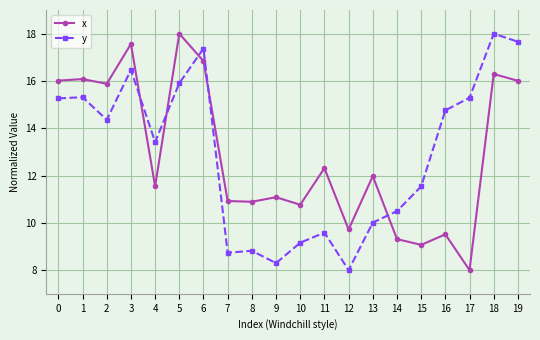

The y series shows 13.2 at 8. True or false?

False